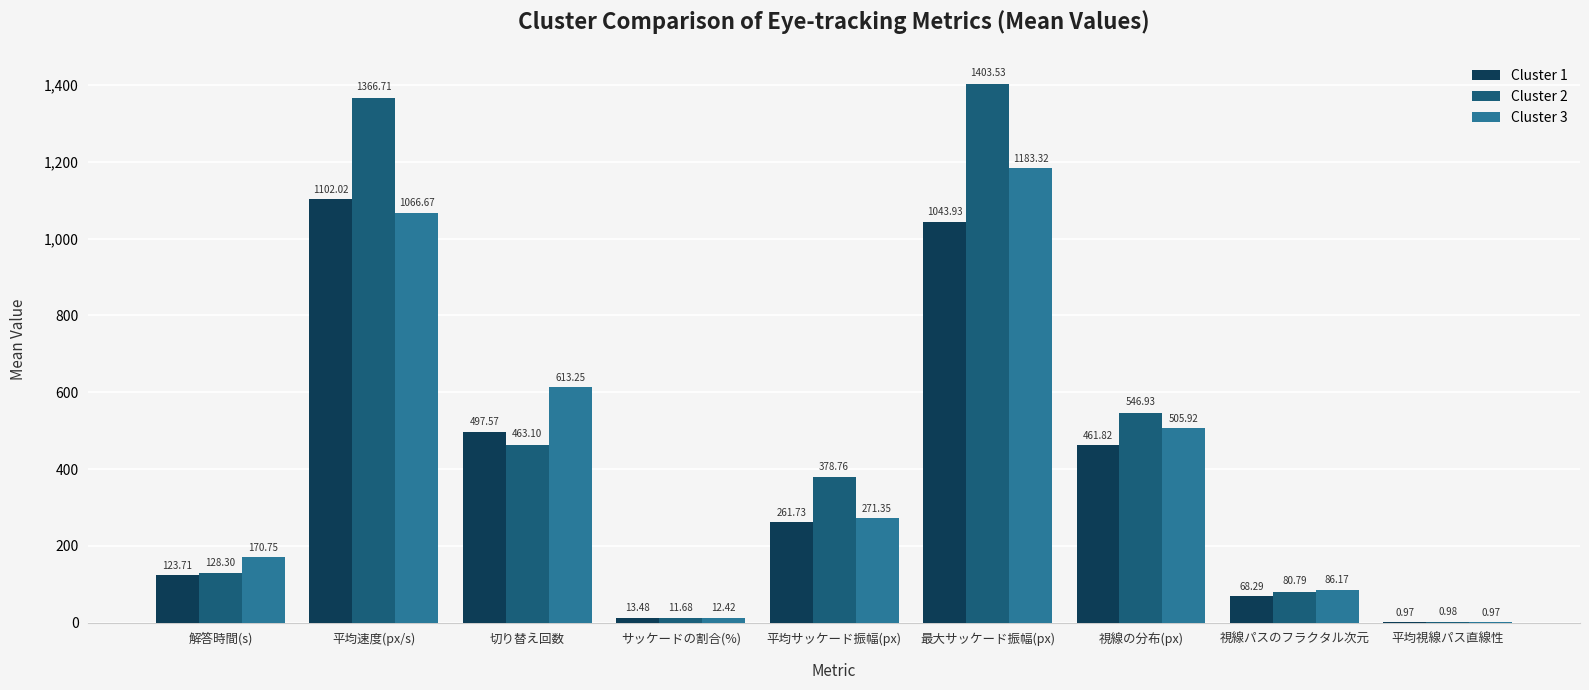

Which category has the highest value in the Cluster 1 series?

平均速度(px/s)